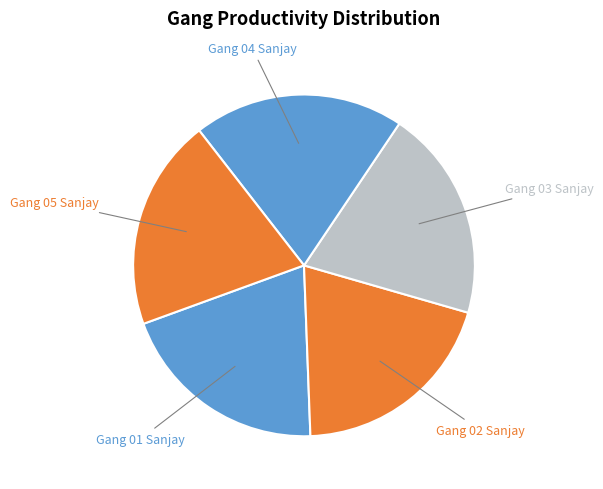

How many segments does this pie chart have?

5